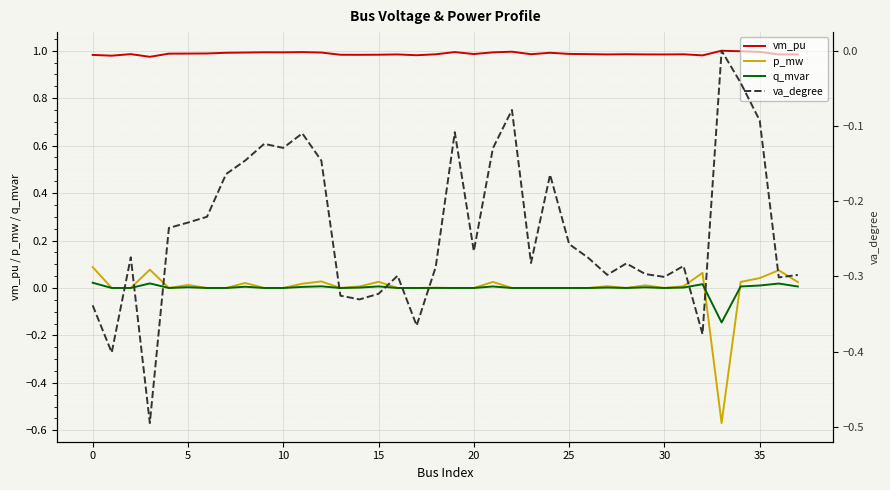

True or false: q_mvar and vm_pu intersect in this chart.

False